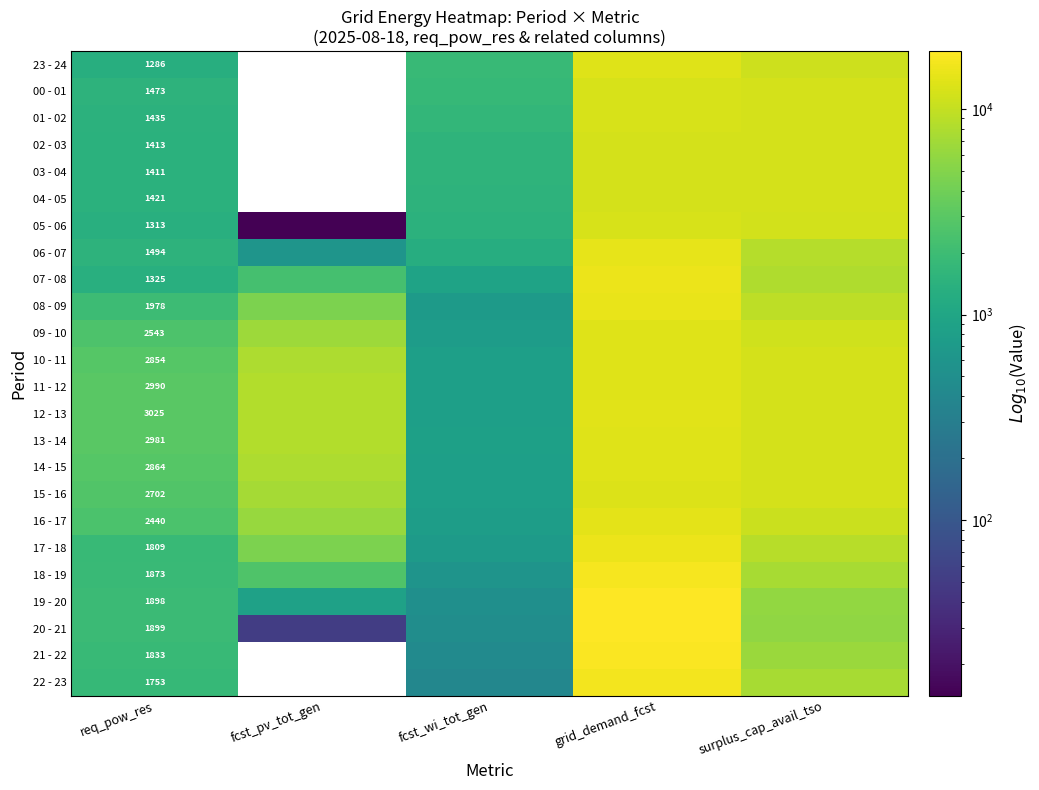

What is the minimum value for 08 - 09?

716